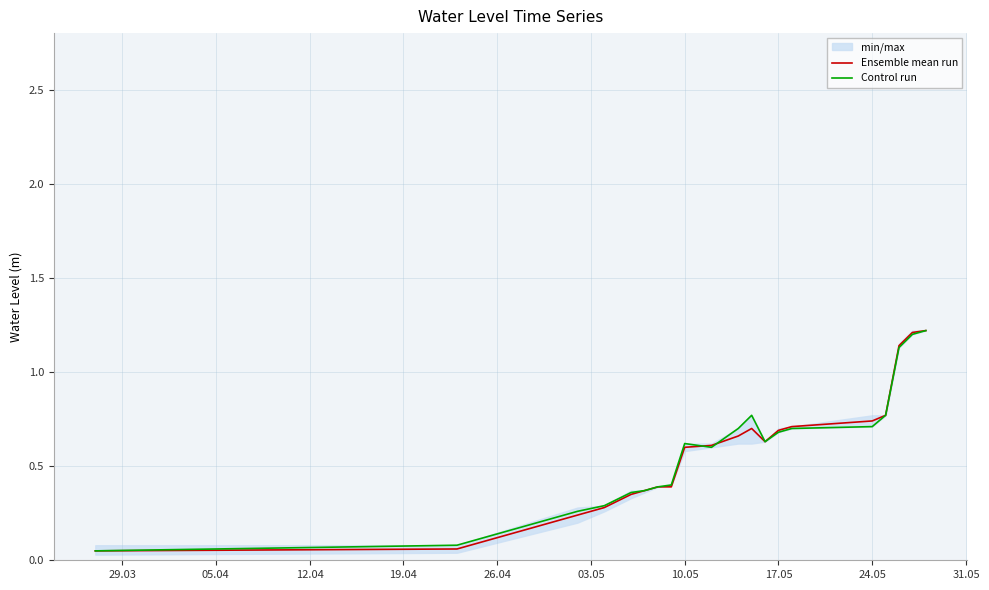

The Ensemble mean run series shows 0.4 at 10.05. True or false?

False